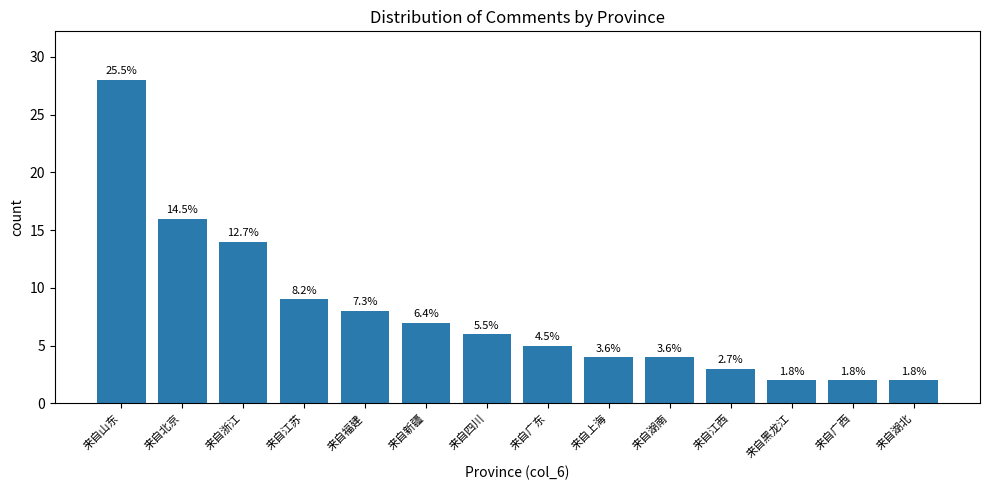

How many bars are there in total?

14